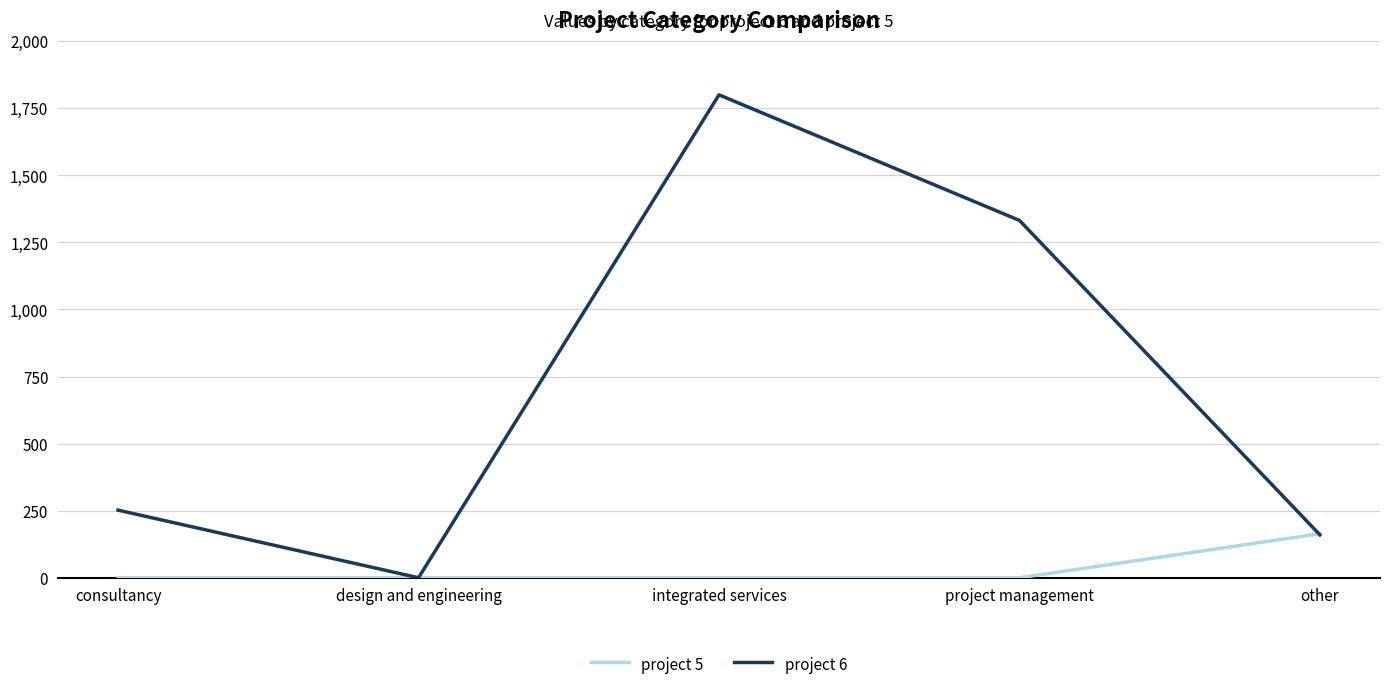

Reading left to right, transcribe all the data shown in this chart.

project 5: 0	0	0	0	164
project 6: 252	0	1800	1332	160